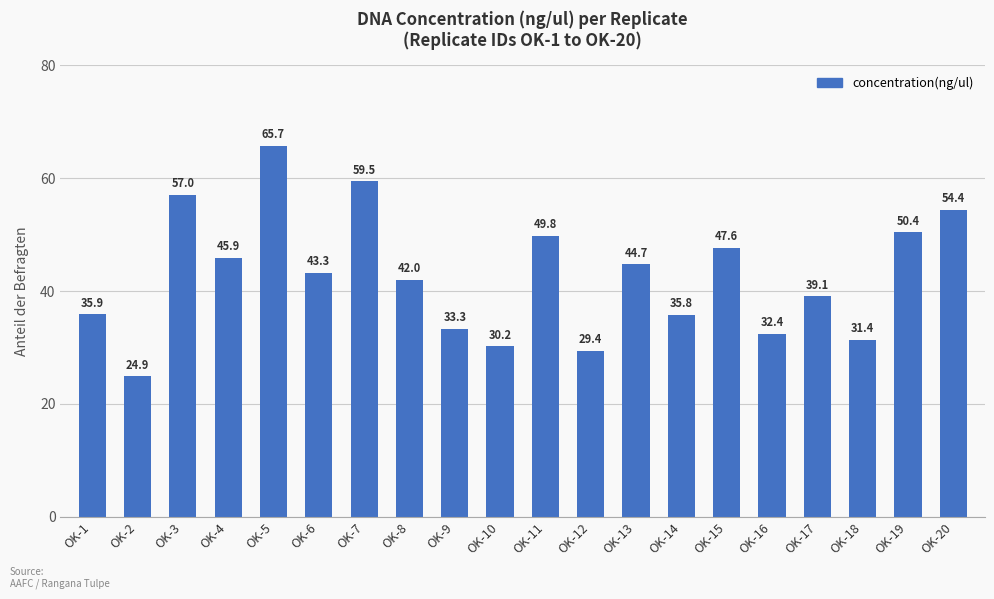

List the labels in order of value, largest first.

OK-5, OK-7, OK-3, OK-20, OK-19, OK-11, OK-15, OK-4, OK-13, OK-6, OK-8, OK-17, OK-1, OK-14, OK-9, OK-16, OK-18, OK-10, OK-12, OK-2